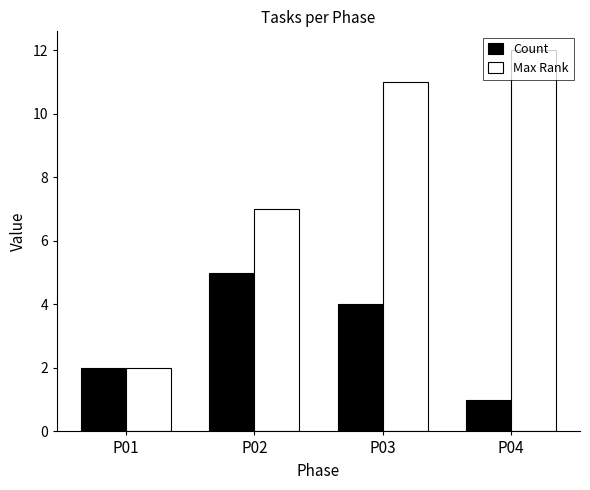

What is the sum of the Max Rank values at P04 and P02?

19